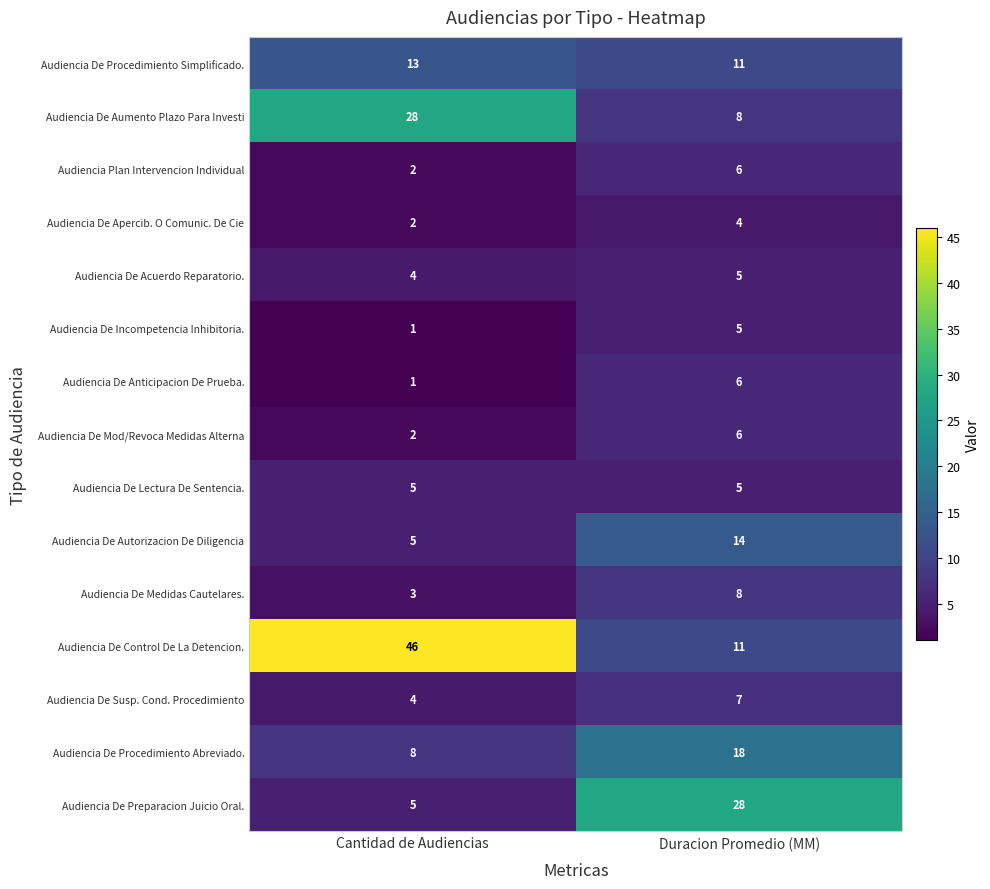

Is the value of Audiencia De Aumento Plazo Para Investi at Duracion Promedio (MM) greater than the value of Audiencia De Susp. Cond. Procedimiento at Cantidad de Audiencias?

Yes